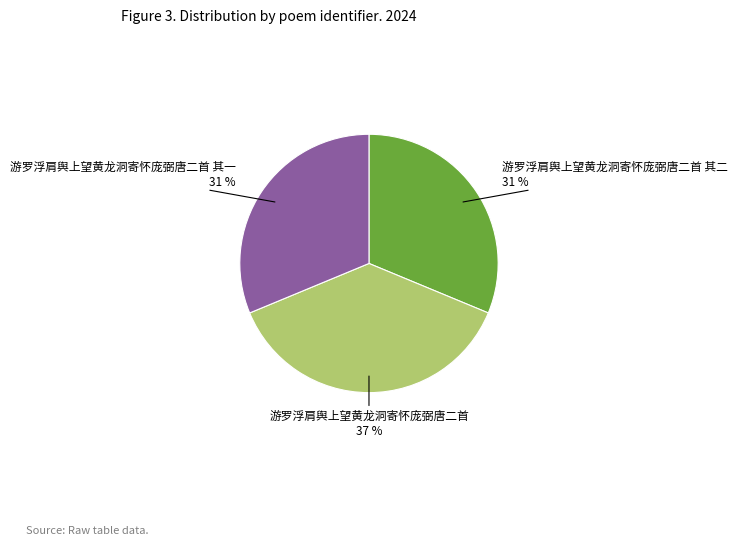

Does any single category account for the majority?

No